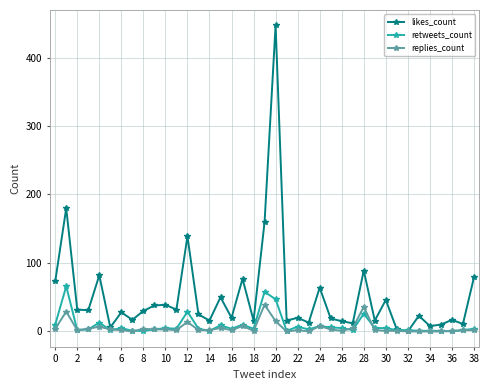

Which series has the largest range (max minus min)?

likes_count